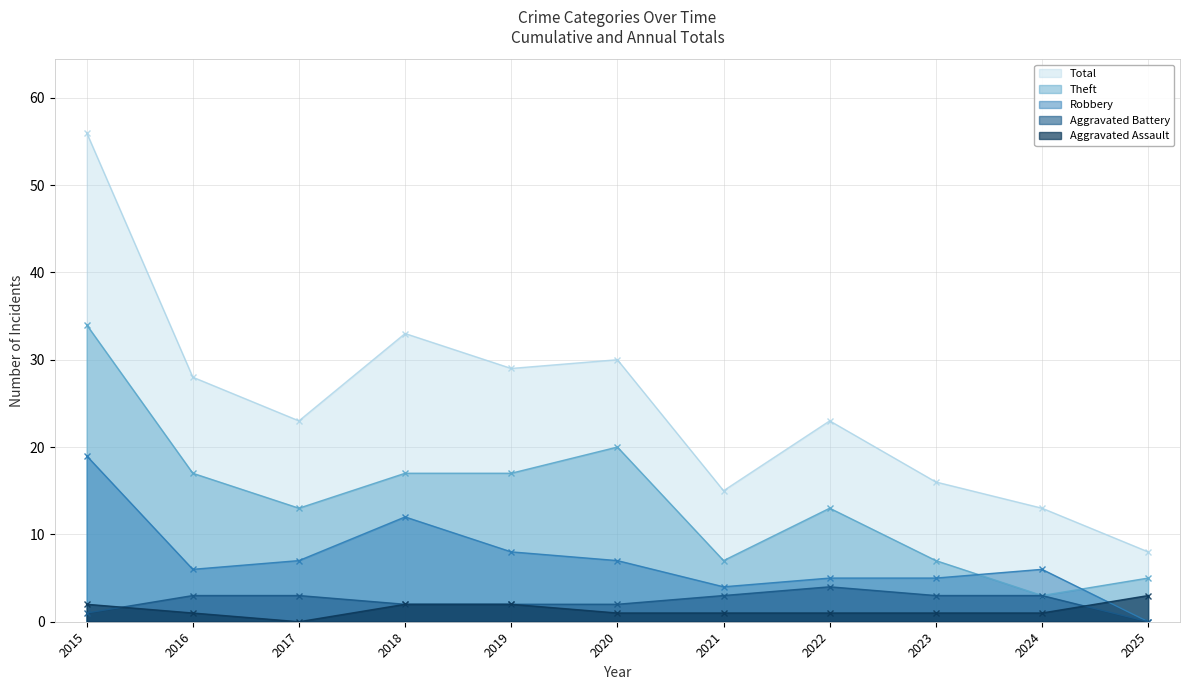

List the series in order of their peak value, highest first.

Total, Theft, Robbery, Aggravated Battery, Aggravated Assault